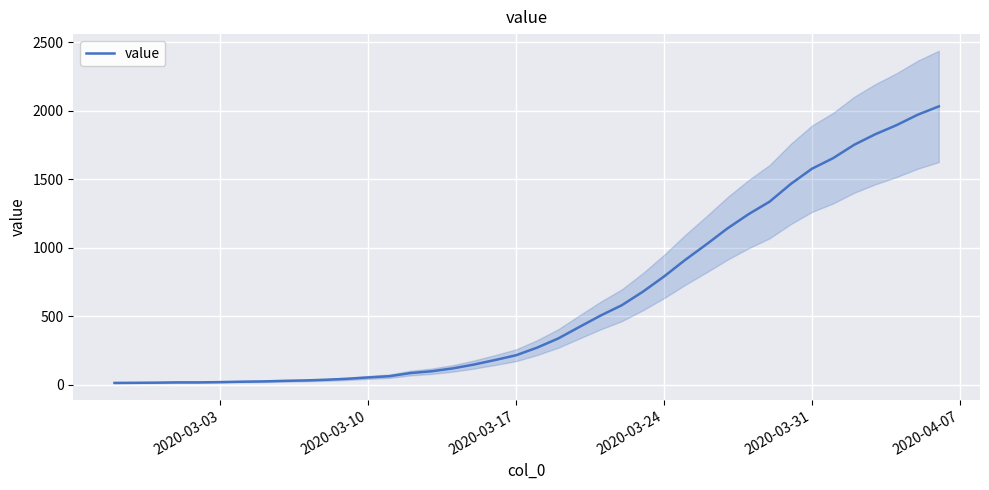

Reading left to right, extract all data points from this chart.

13	14	15	17	17	19	22	24	28	31	36	43	53	62	85	98	119	147	180	215	271	338	422	505	580	679	790	911	1024	1141	1245	1337	1466	1577	1654	1752	1829	1895	1971	2032